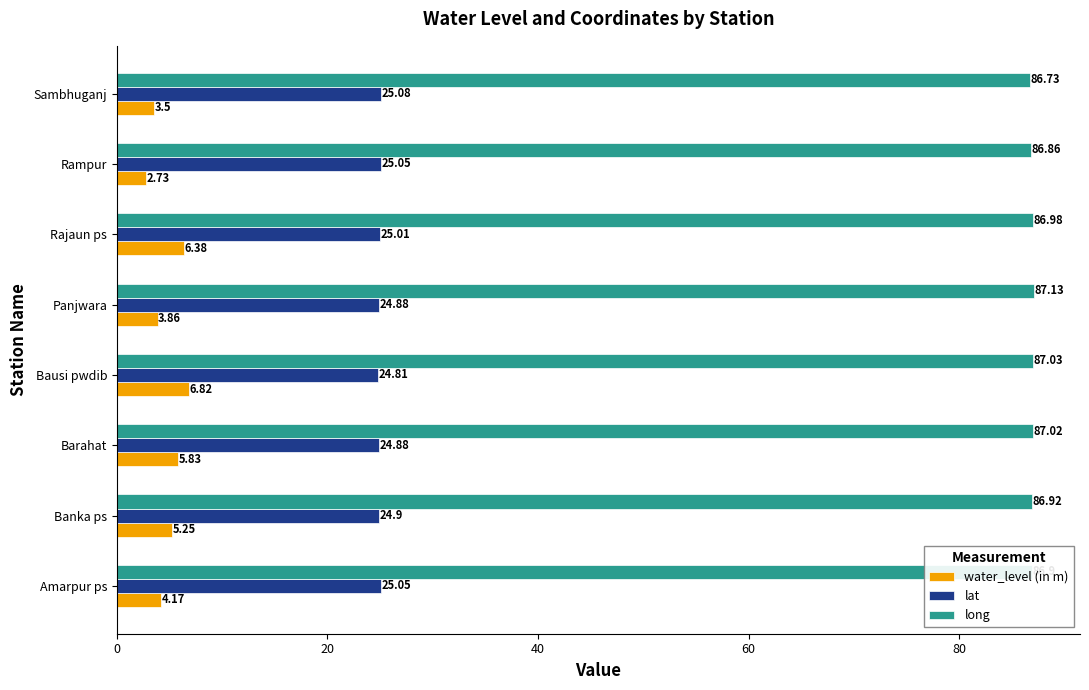

What is the sum of all long values?

695.6